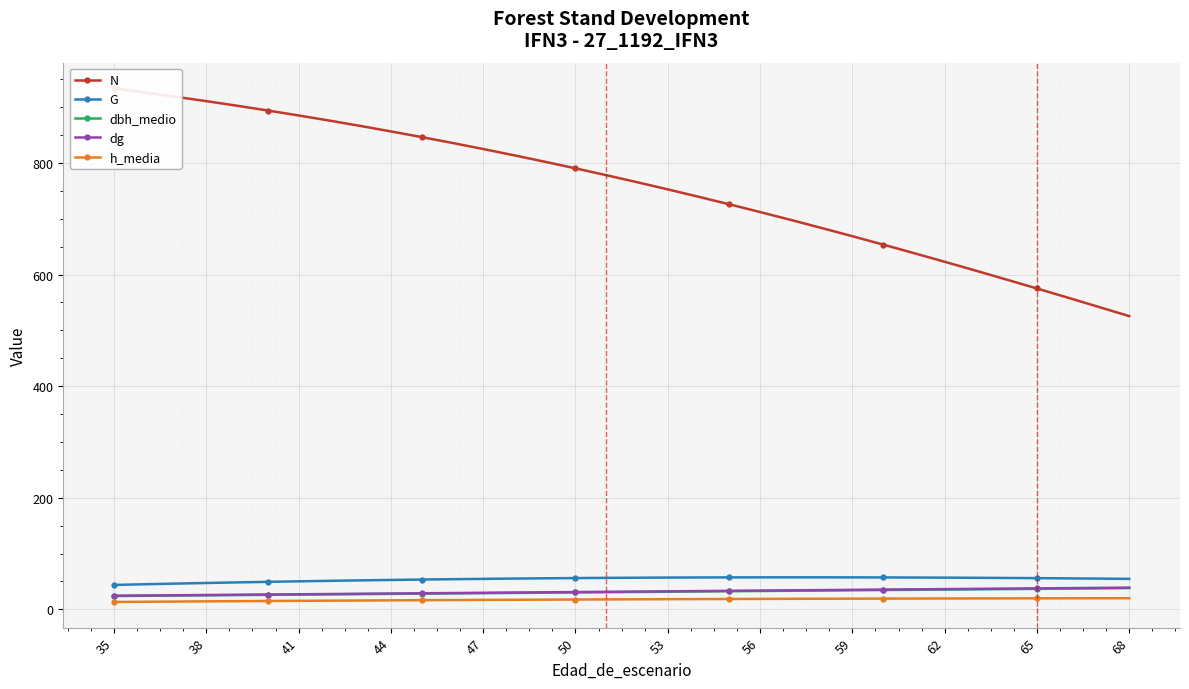

Read the G value at 44.

52.7